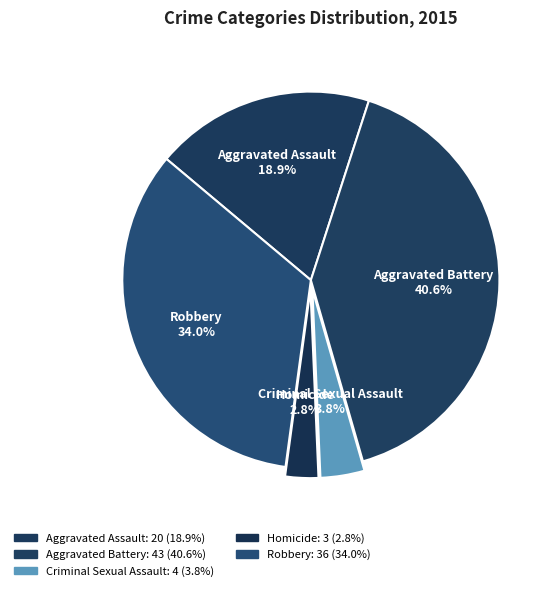

The Homicide slice represents 1% of the pie. True or false?

False